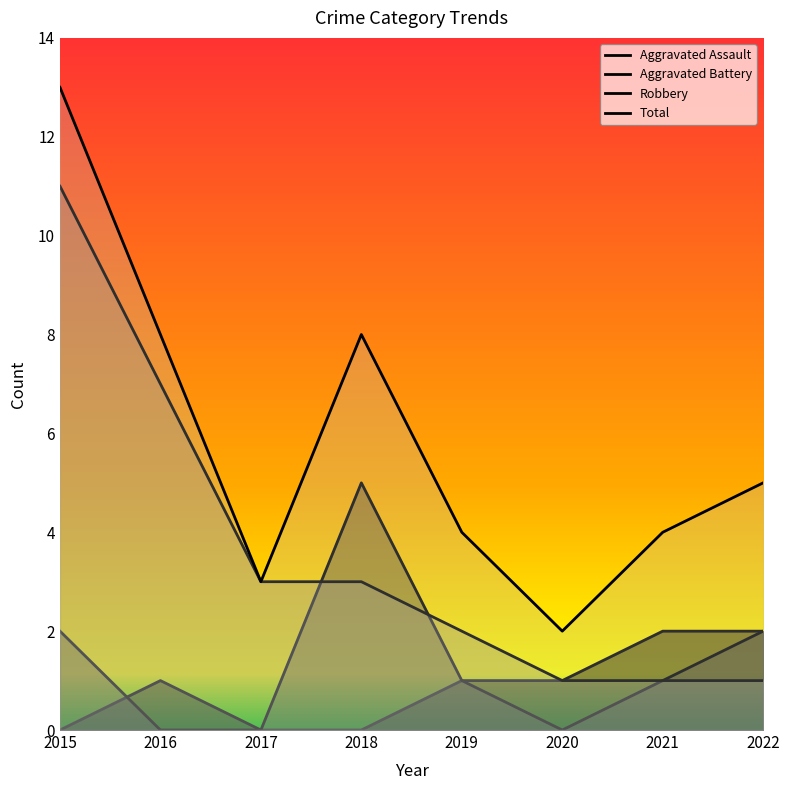

Reading left to right, extract all data points from this chart.

Aggravated Assault: 2015=0	2016=1	2017=0	2018=0	2019=1	2020=1	2021=2	2022=2
Aggravated Battery: 2015=2	2016=0	2017=0	2018=5	2019=1	2020=0	2021=1	2022=2
Robbery: 2015=11	2016=7	2017=3	2018=3	2019=2	2020=1	2021=1	2022=1
Total: 2015=13	2016=8	2017=3	2018=8	2019=4	2020=2	2021=4	2022=5